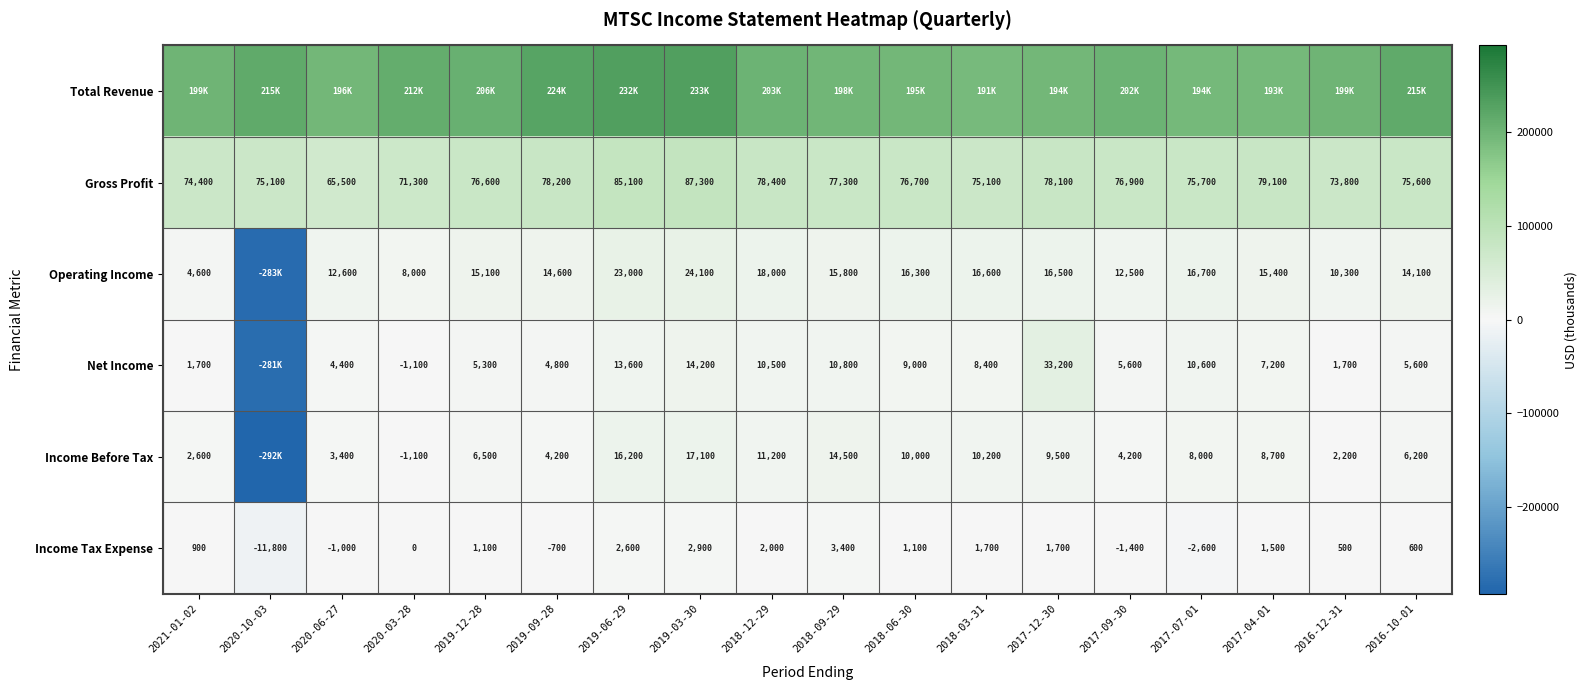

Where is Gross Profit nearest to the value 76400?

2019-12-28